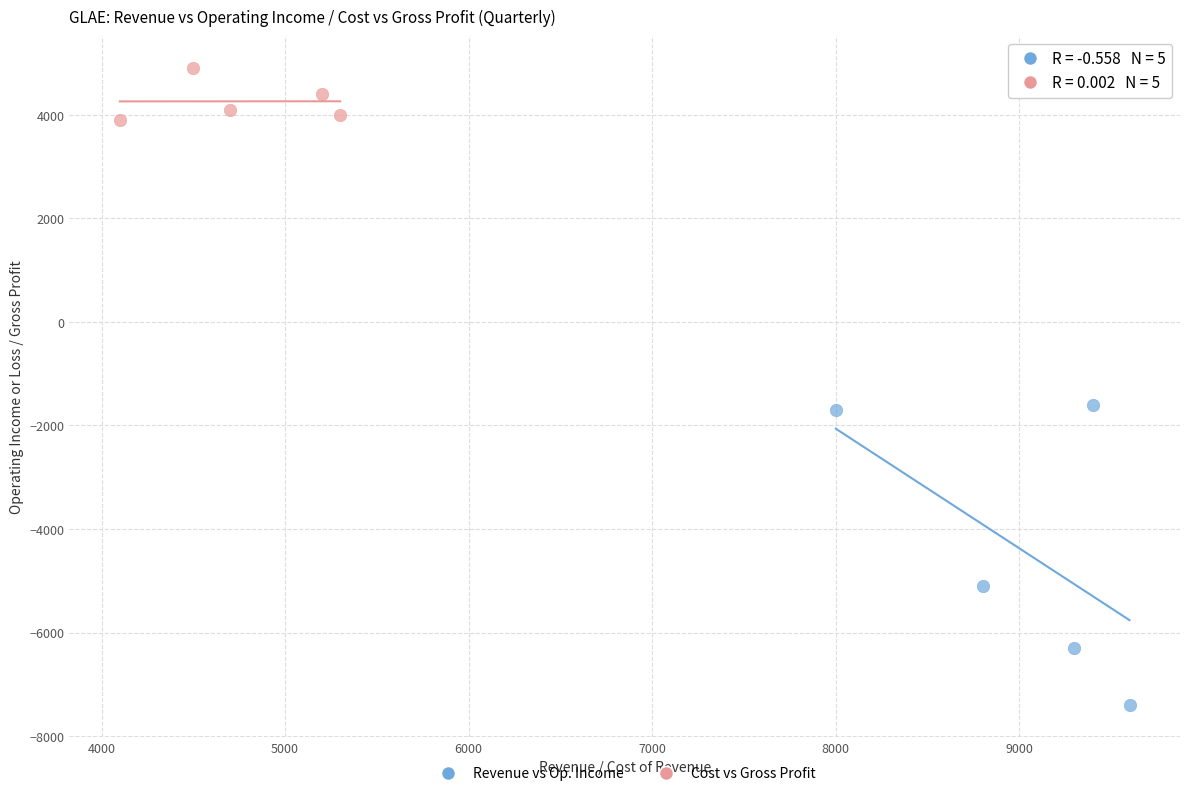

Which series has the widest spread of Y values?

Revenue vs Op. Income